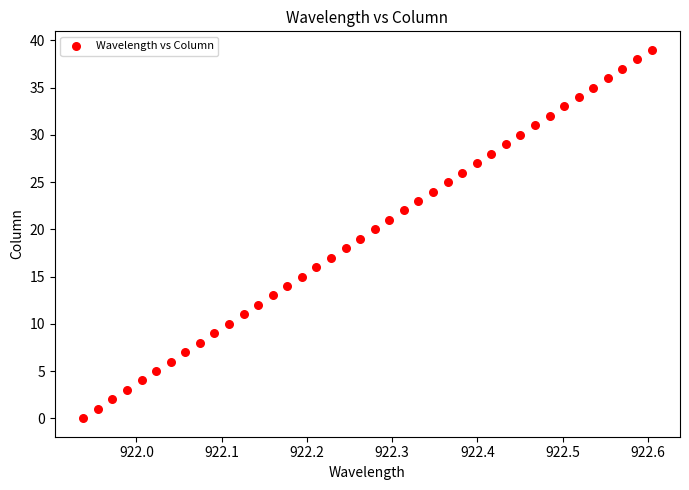

What is the range of Y values (max minus min)?

39